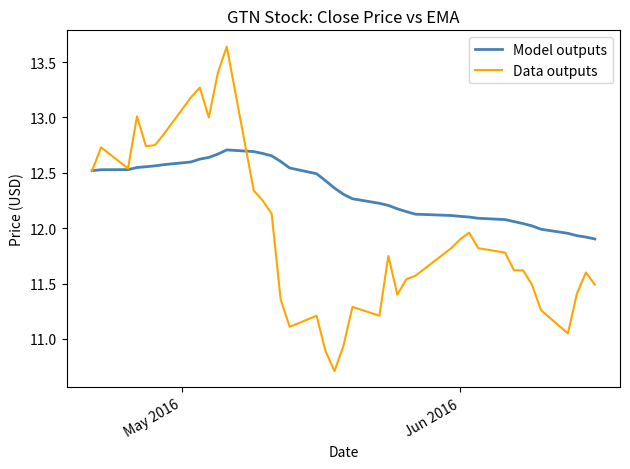

Which series has the widest spread of values?

Data outputs